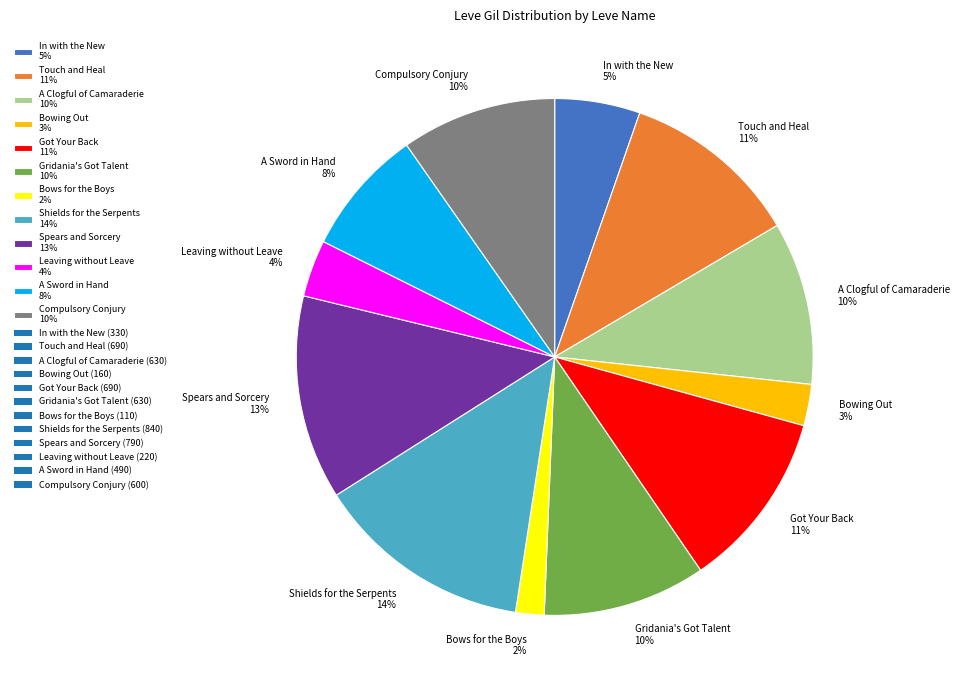

Does Touch and Heal account for over 50% of the chart?

No